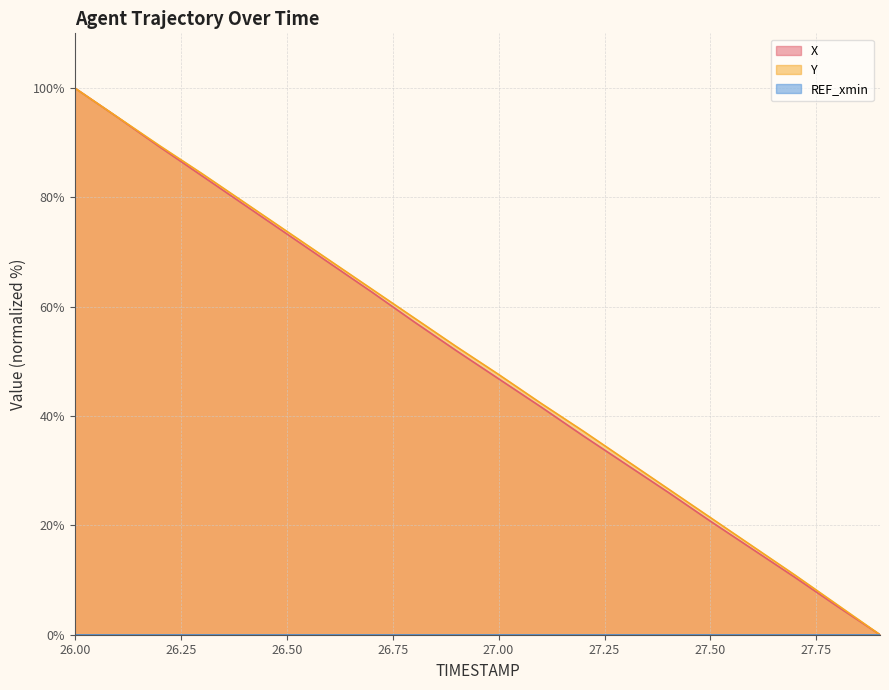

Between which two adjacent categories do Y and X first intersect?

26.0 and 26.1